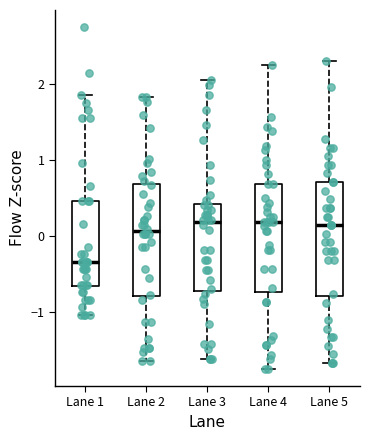

Reading left to right, transcribe this box plot: for each box, give where its median line is, the range the box spans, and where its two whiskers end, as read against the y-axis. The values are not printed on the chart, so give them approximately, as read against the axis.

Lane 1: median -0.3, box -0.7 to 0.5, whiskers -1.0 to 1.8
Lane 2: median 0.1, box -0.8 to 0.7, whiskers -1.7 to 1.8
Lane 3: median 0.2, box -0.7 to 0.4, whiskers -1.6 to 2.0
Lane 4: median 0.2, box -0.7 to 0.7, whiskers -1.8 to 2.2
Lane 5: median 0.1, box -0.8 to 0.7, whiskers -1.7 to 2.3